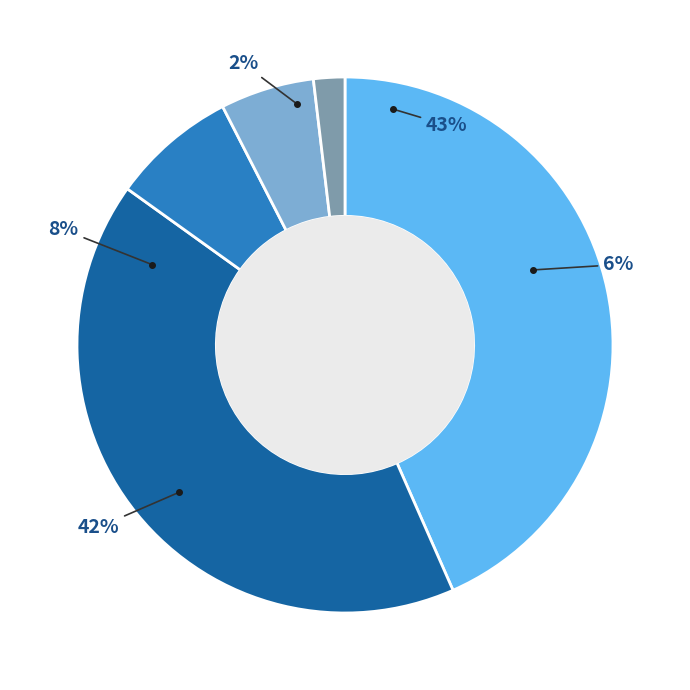

Does z4t3h represent more than half of the total?

No